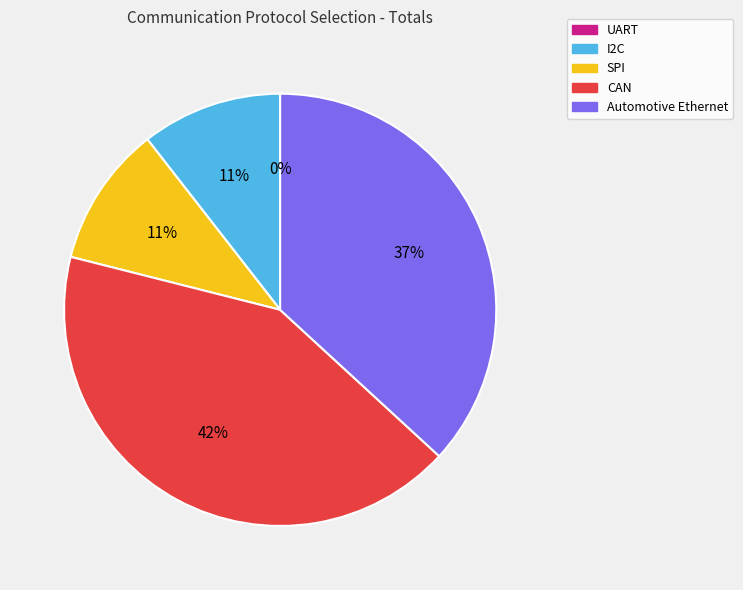

What is the largest slice in the pie chart?

CAN